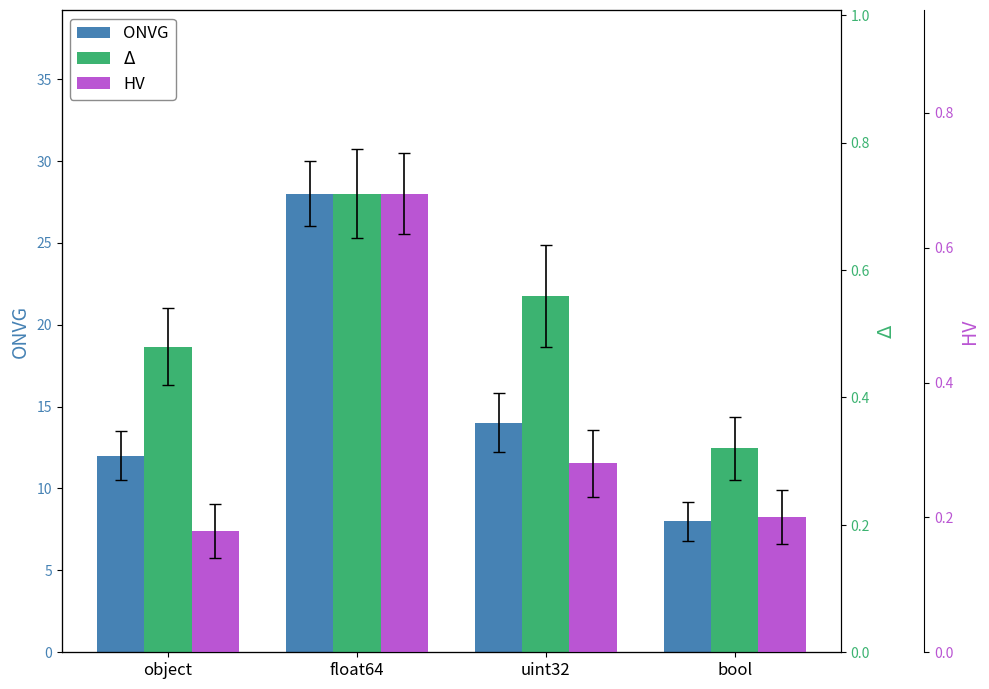

Count the HV values in the range 0 to 1.

4